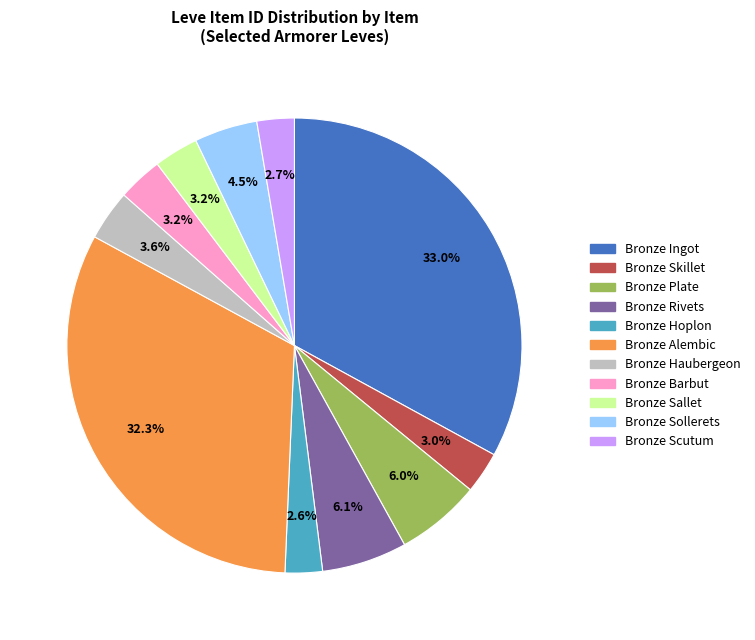

How many slices are in this pie chart?

11